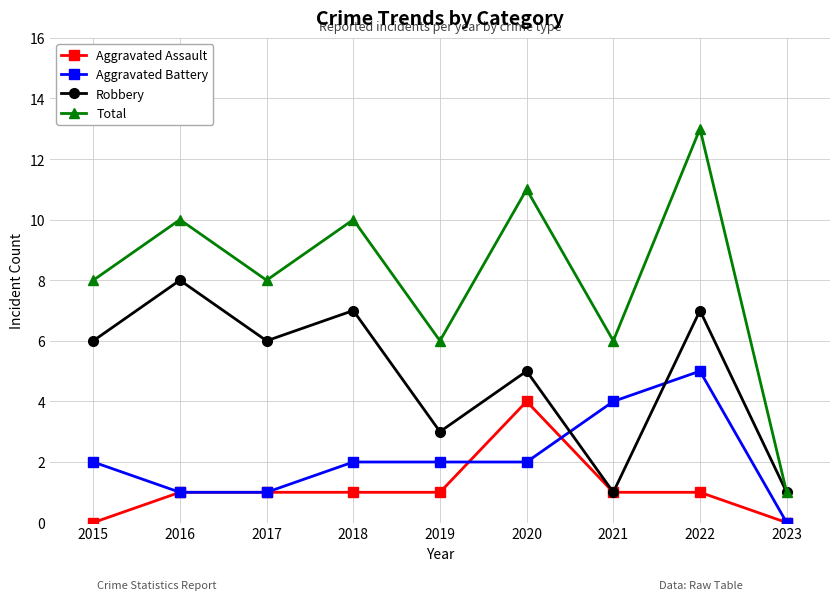

Rank the series at 2019 from highest to lowest value.

Total, Robbery, Aggravated Battery, Aggravated Assault